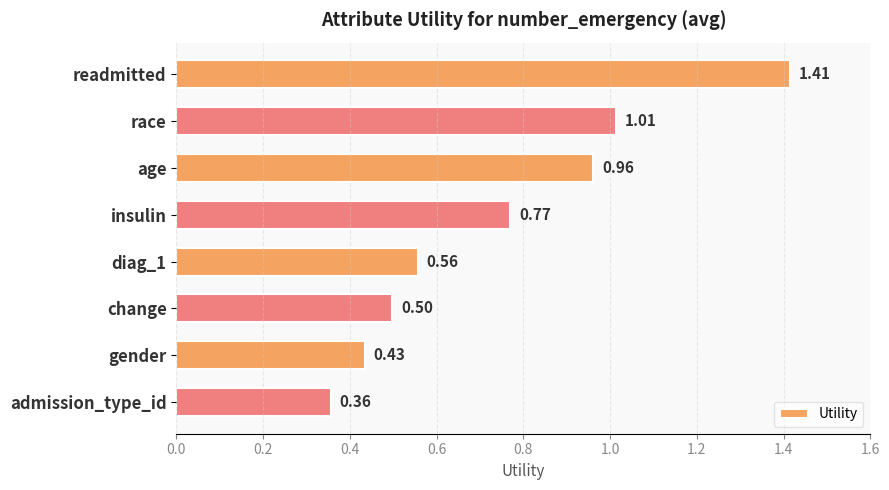

How many bars are there in total?

8